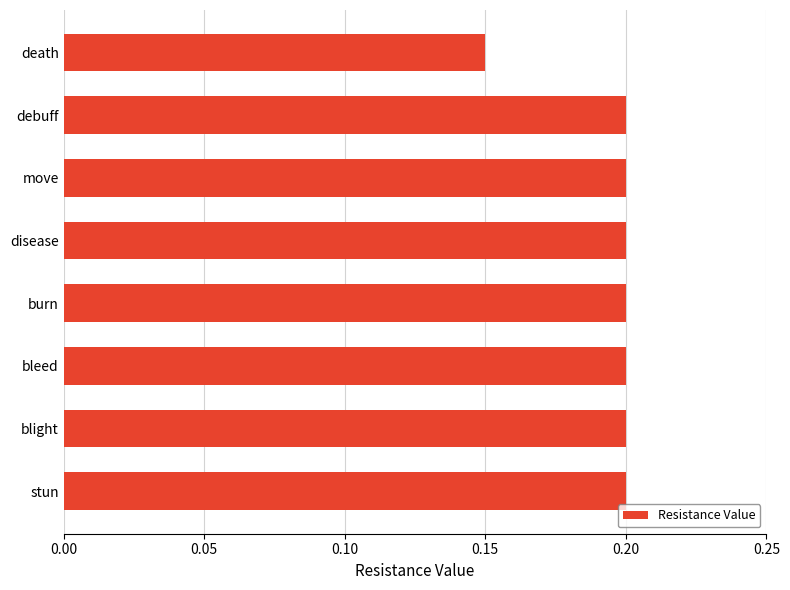

Count the number of categories in the chart.

8